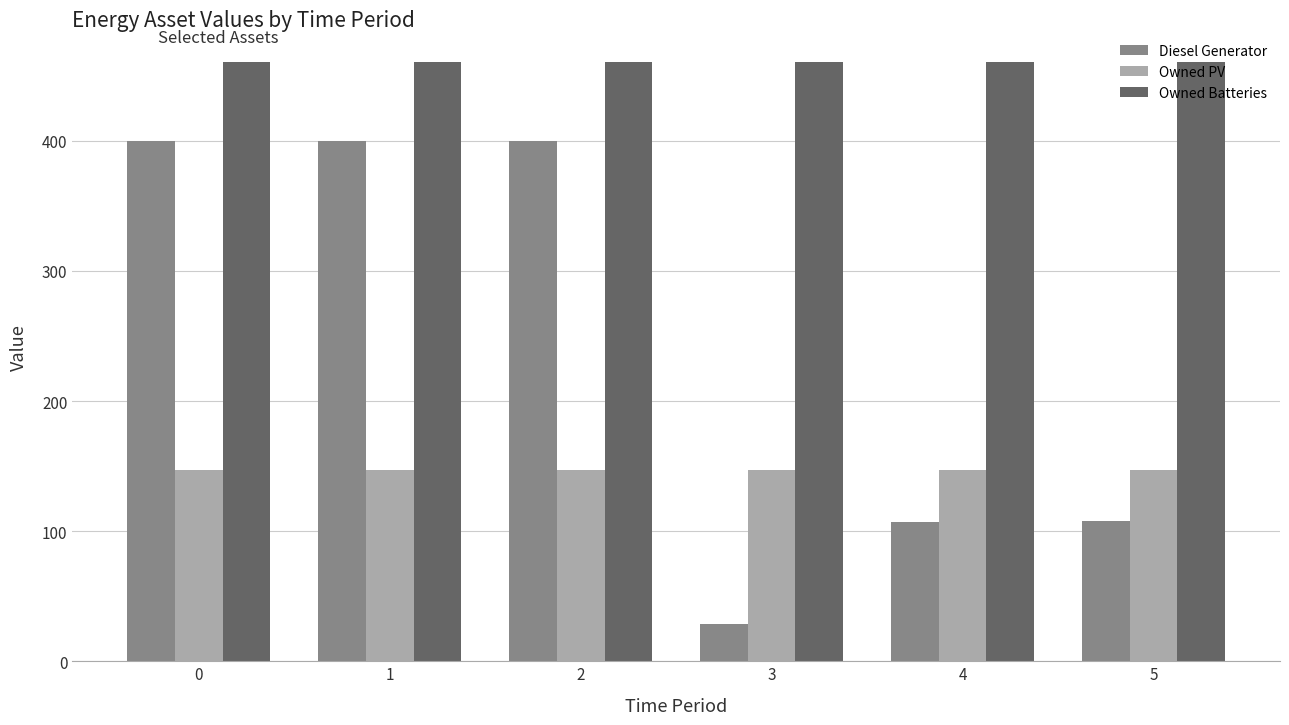

Does the chart contain any negative values?

No